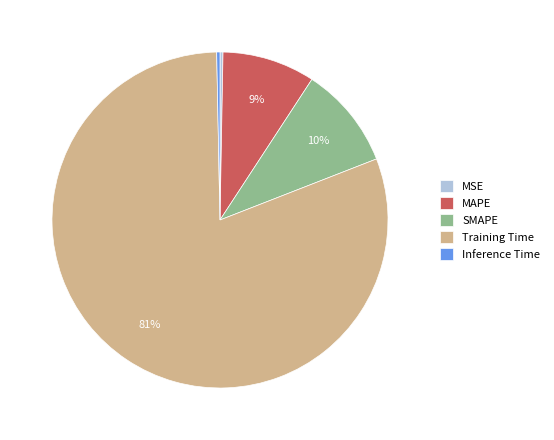

Which has a higher value, Training Time or SMAPE?

Training Time